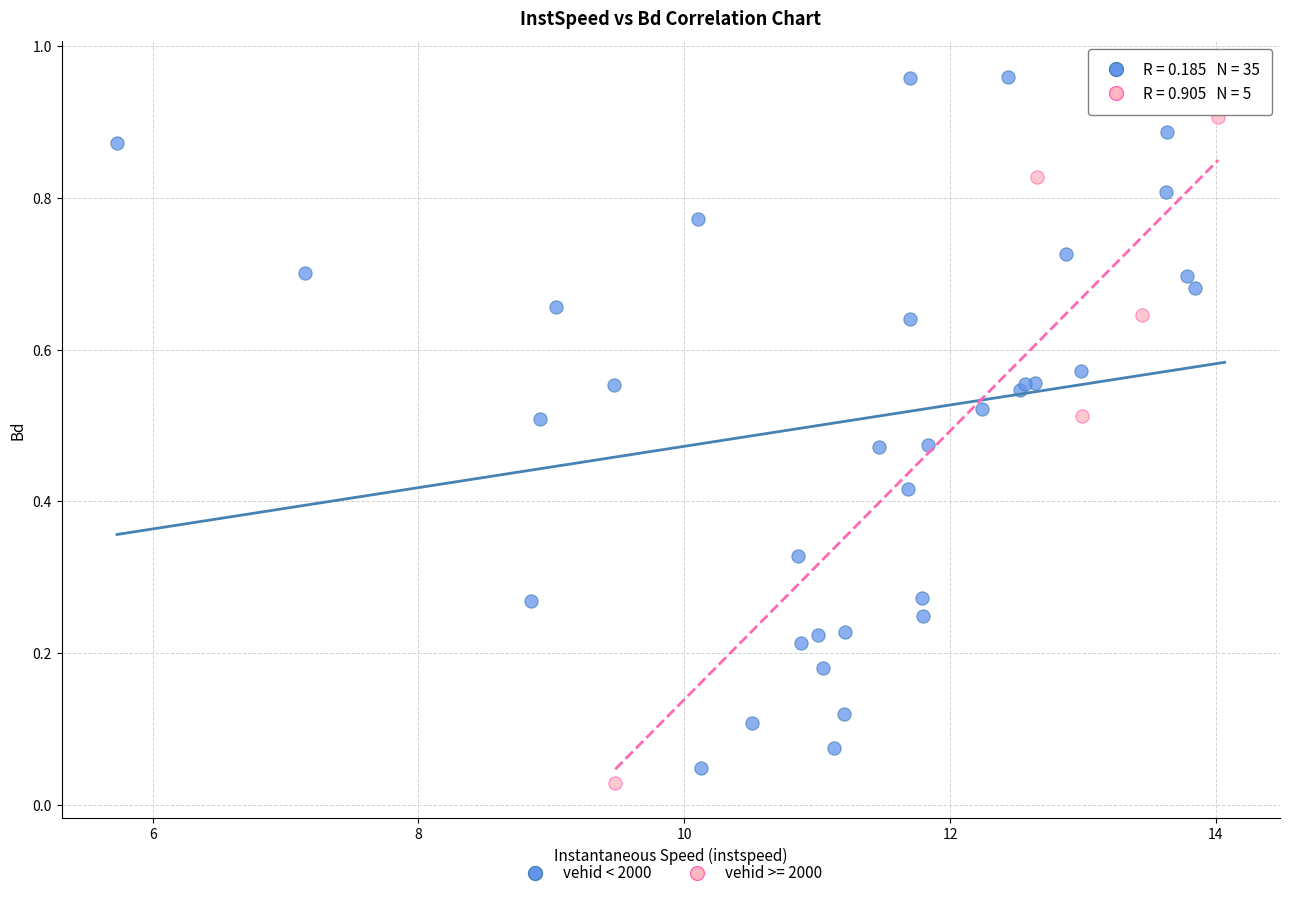

Which series contains the highest Y value?

vehid < 2000